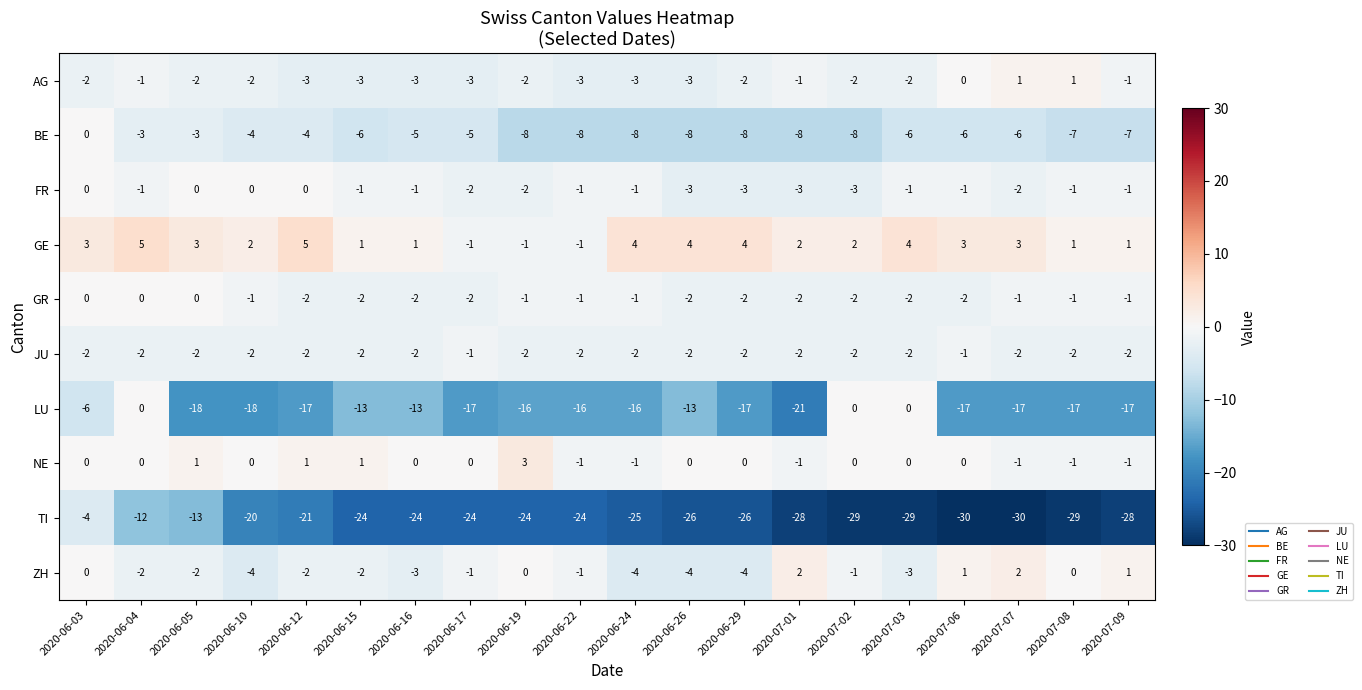

Count the FR values in the range -2 to -1.

12